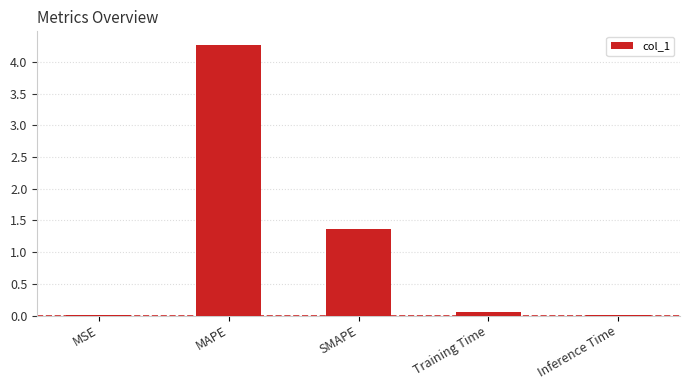

At which label is the value closest to 2?

SMAPE